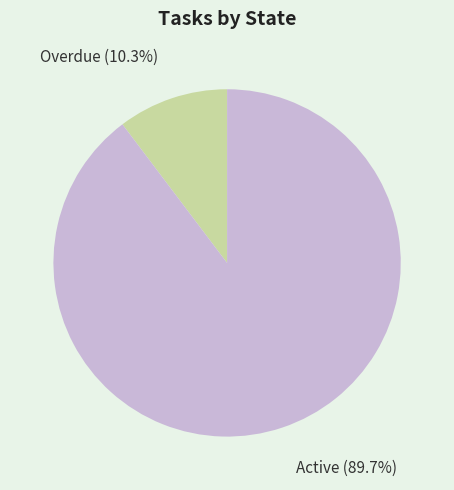

How many segments does this pie chart have?

2